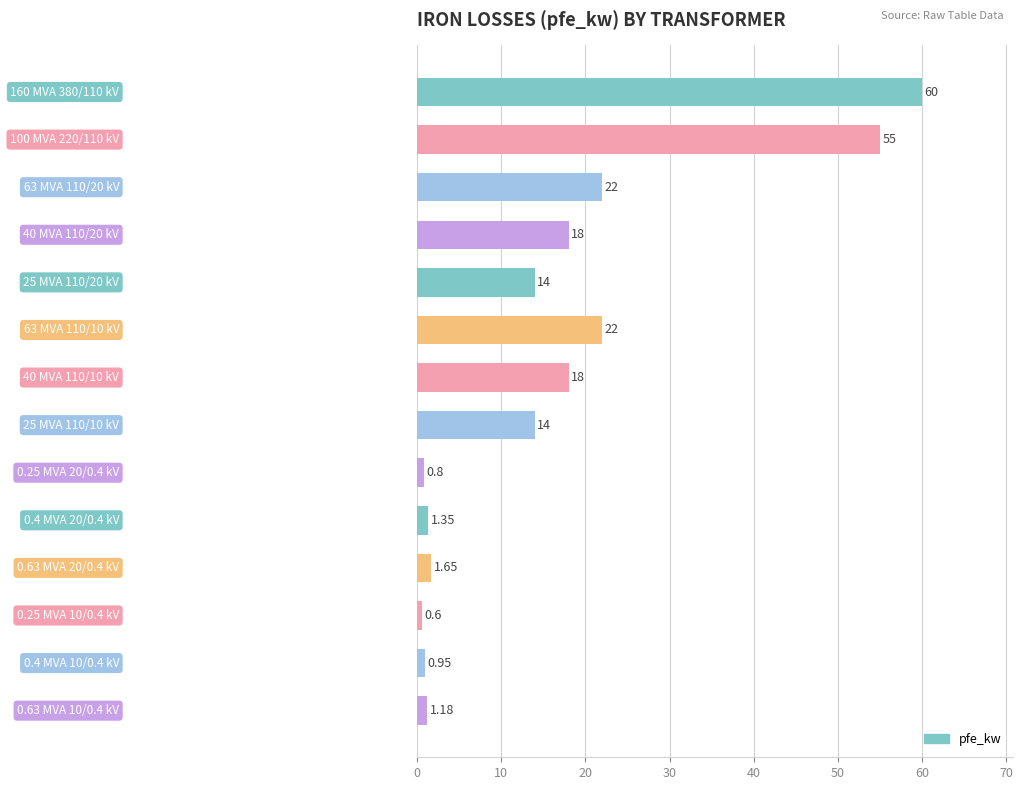

What is the average value?

16.4